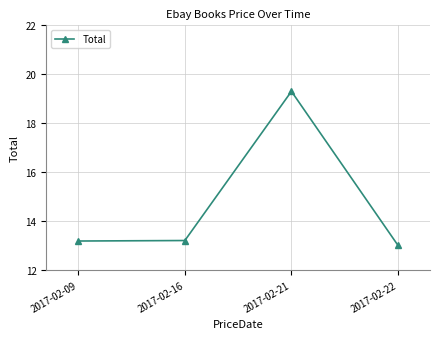

Between 2017-02-21 and 2017-02-09, which is larger?

2017-02-21